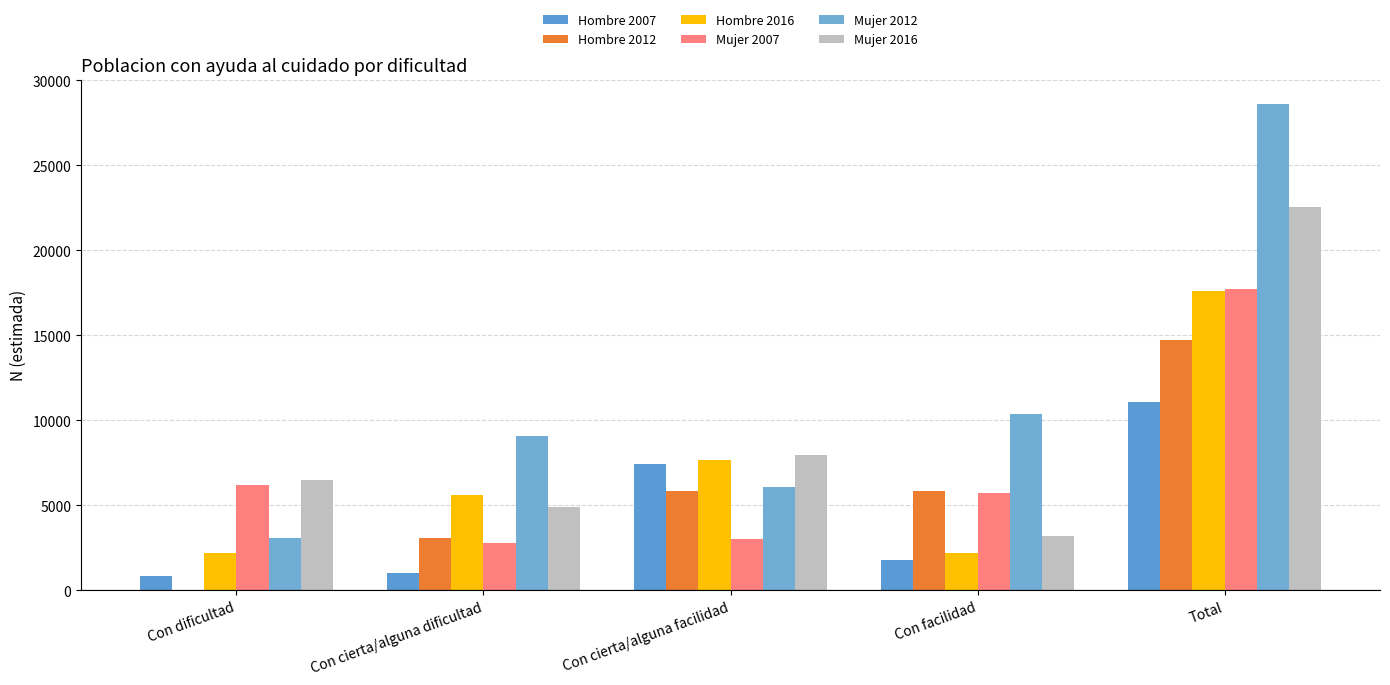

Between Con dificultad and Con cierta/alguna dificultad, which series saw the biggest shift?

Mujer 2012